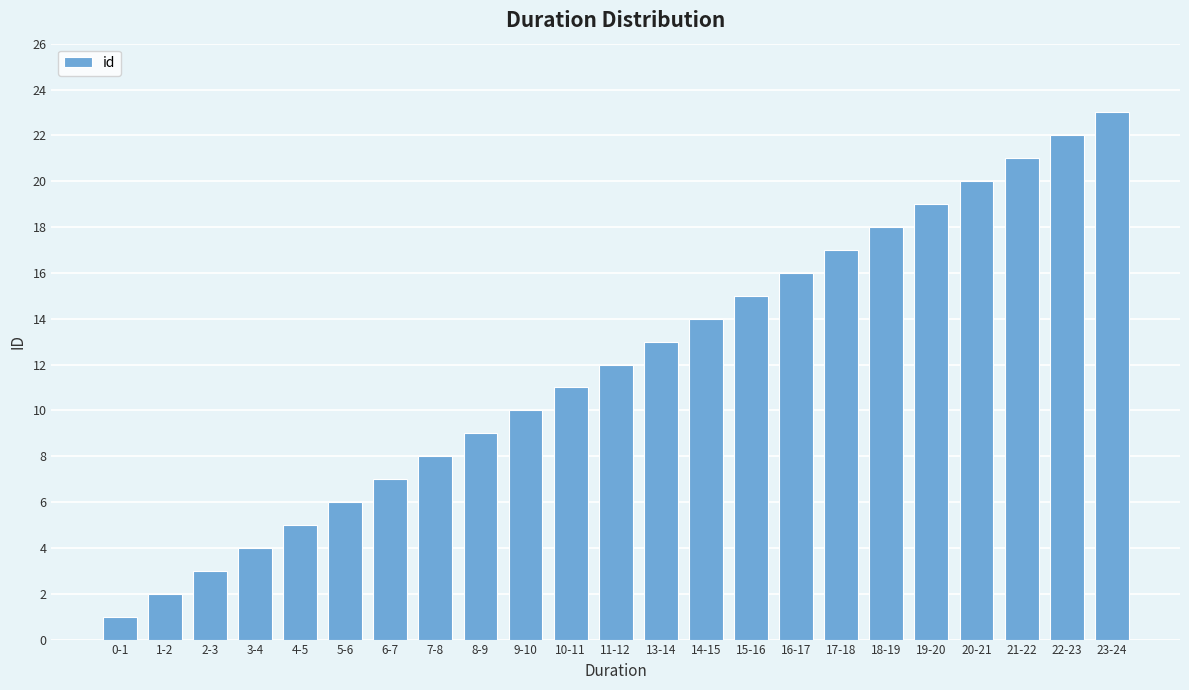

What is the difference between the maximum and minimum values?

22